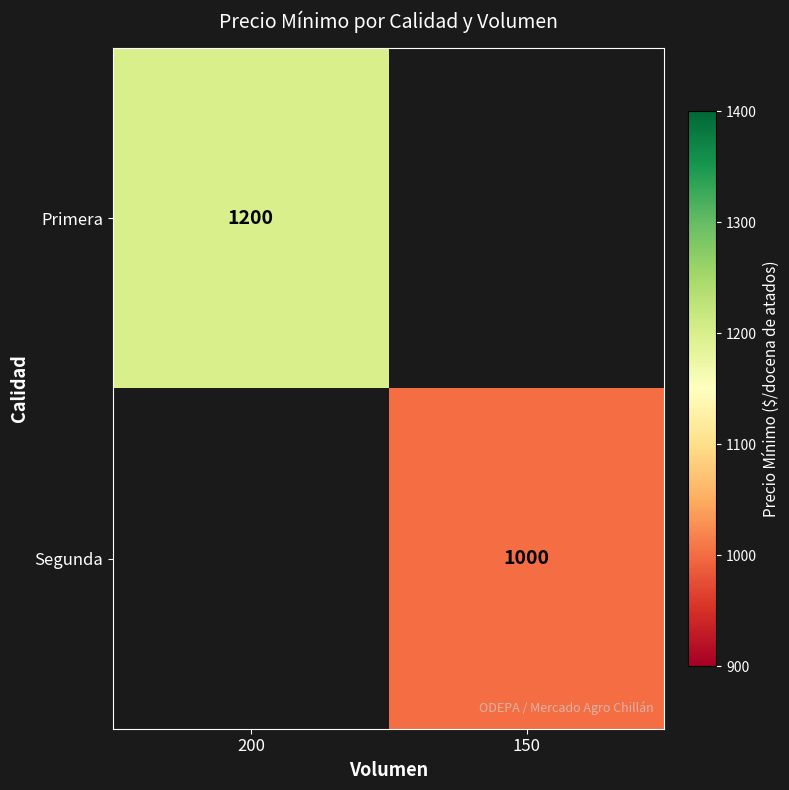

Is it true that Segunda equals 1327 at 150?

False